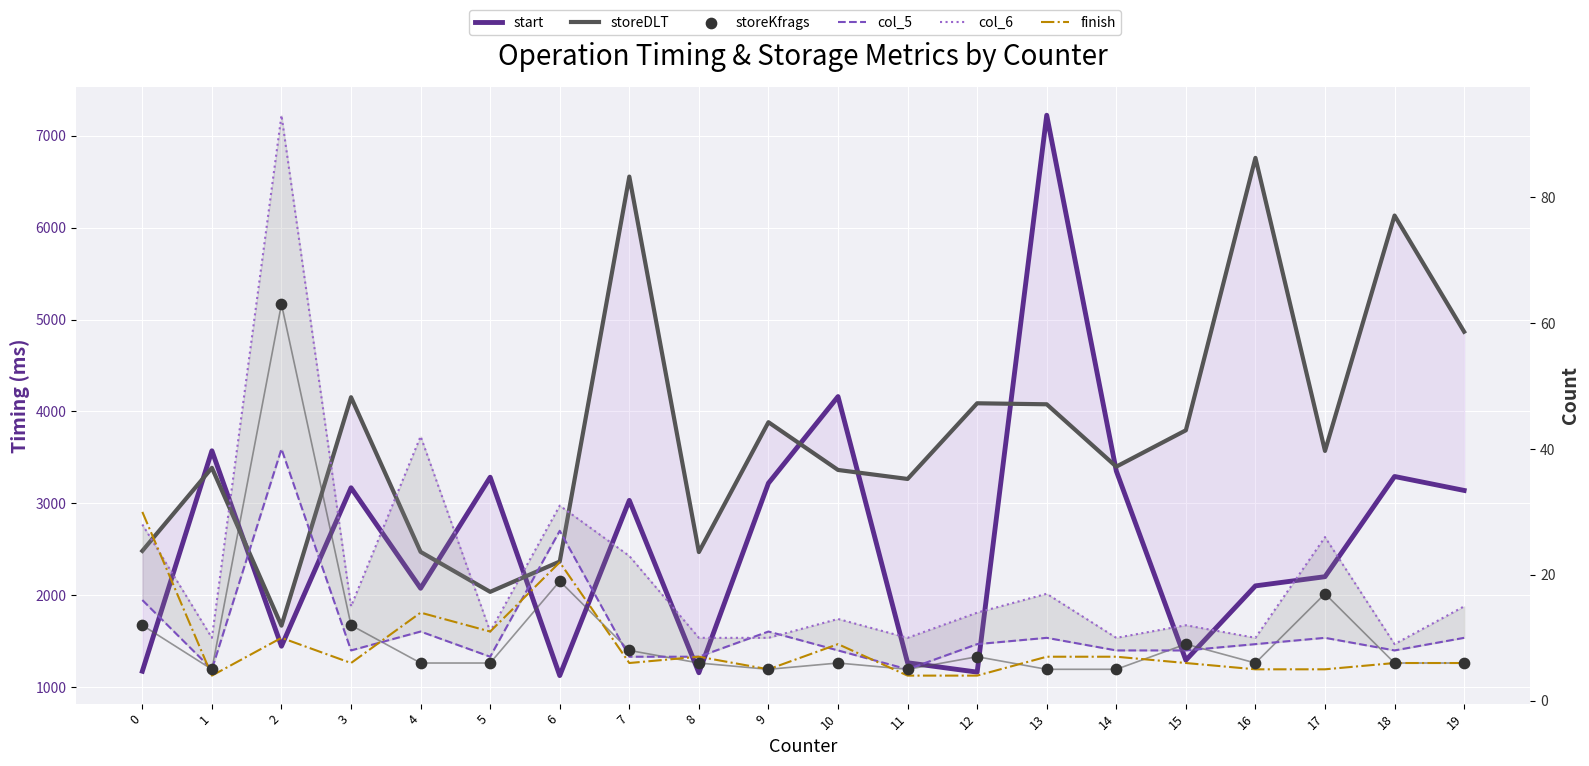

What are all the series names shown in the legend?

start, storeDLT, col_5, col_6, finish, storeKfrags